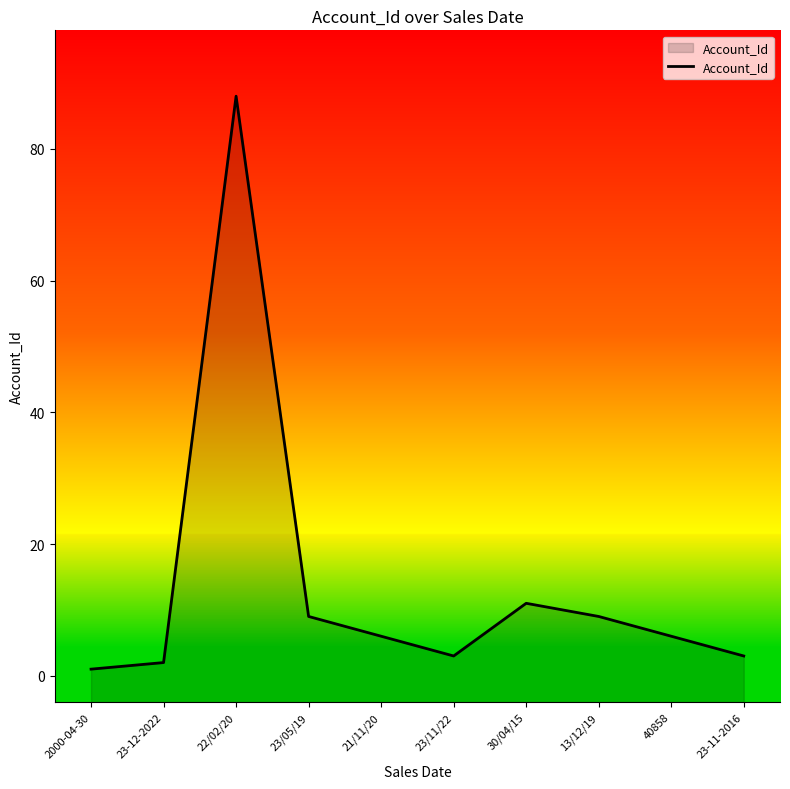

What position from the right is 2000-04-30?

10